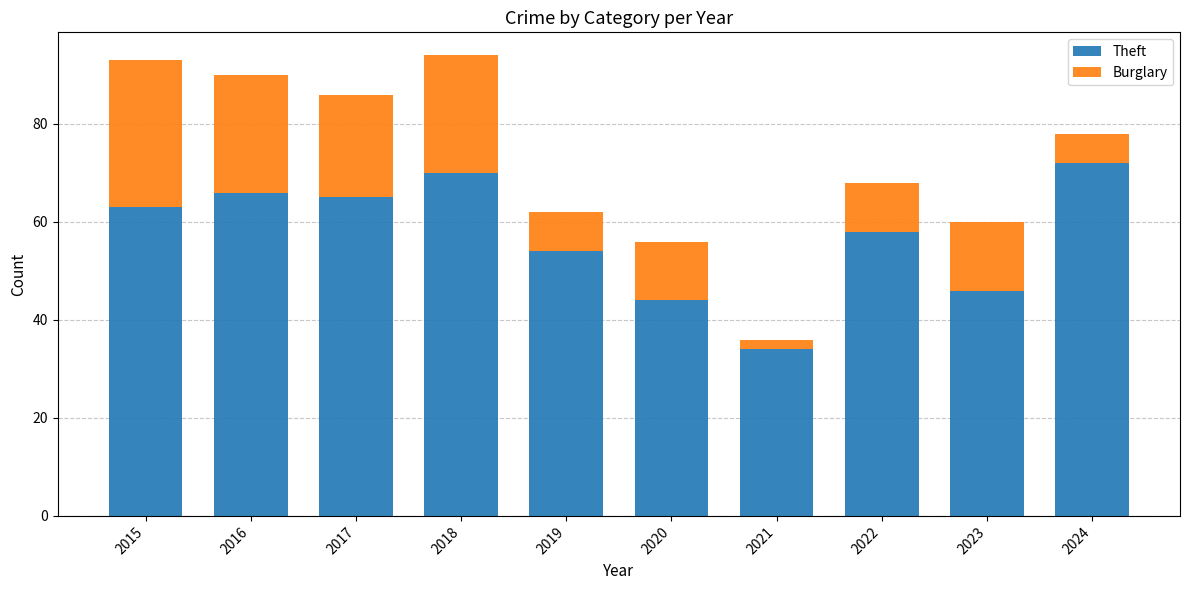

True or false: Theft has a value of 66 at 2016.

True